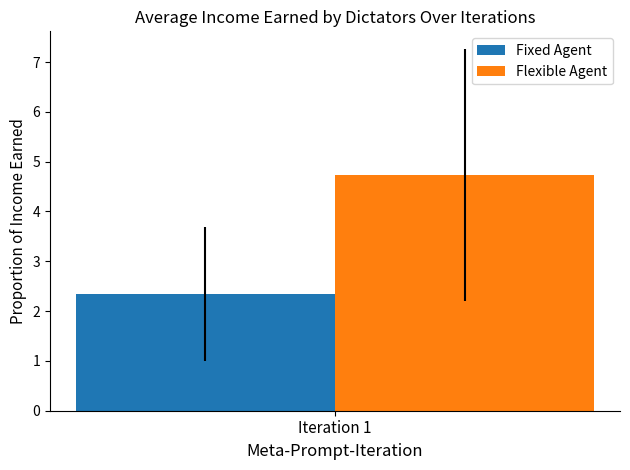

What is the approximate value of Fixed Agent at Iteration 1?

2.3